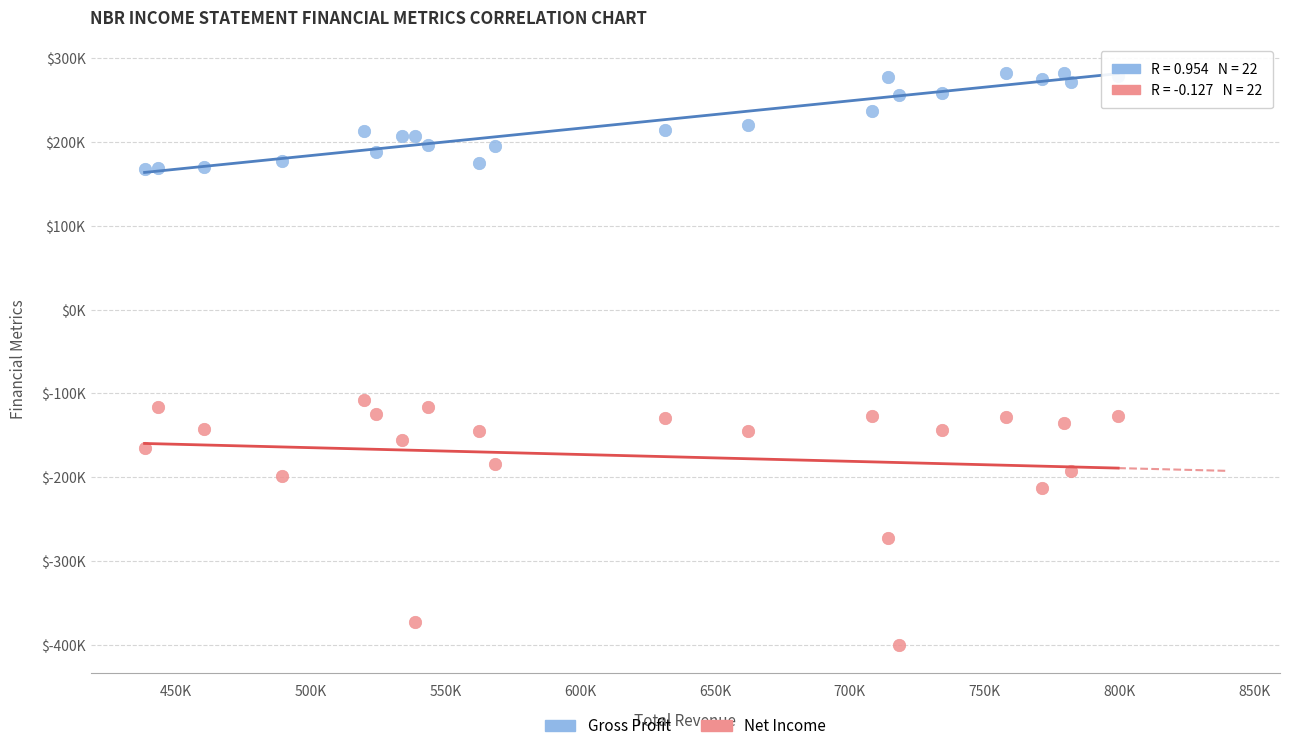

Which series contains the lowest Y value?

Net Income